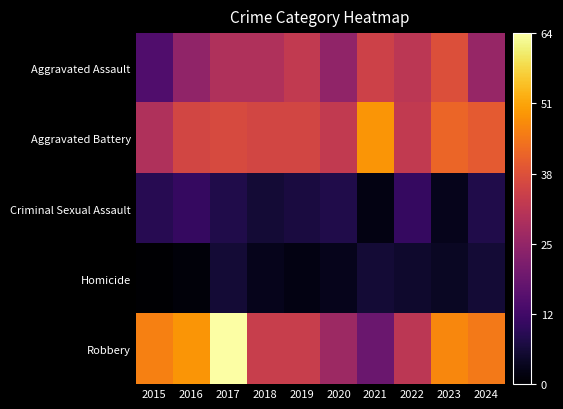

At which category does the chart reach its peak across all series?

2017